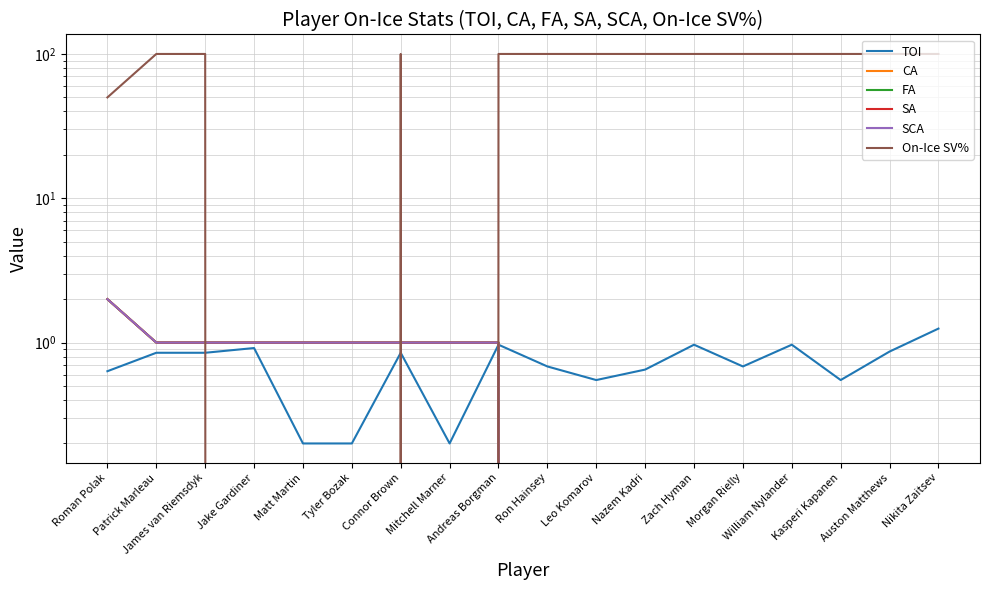

What are all the series names shown in the legend?

TOI, CA, FA, SA, SCA, On-Ice SV%